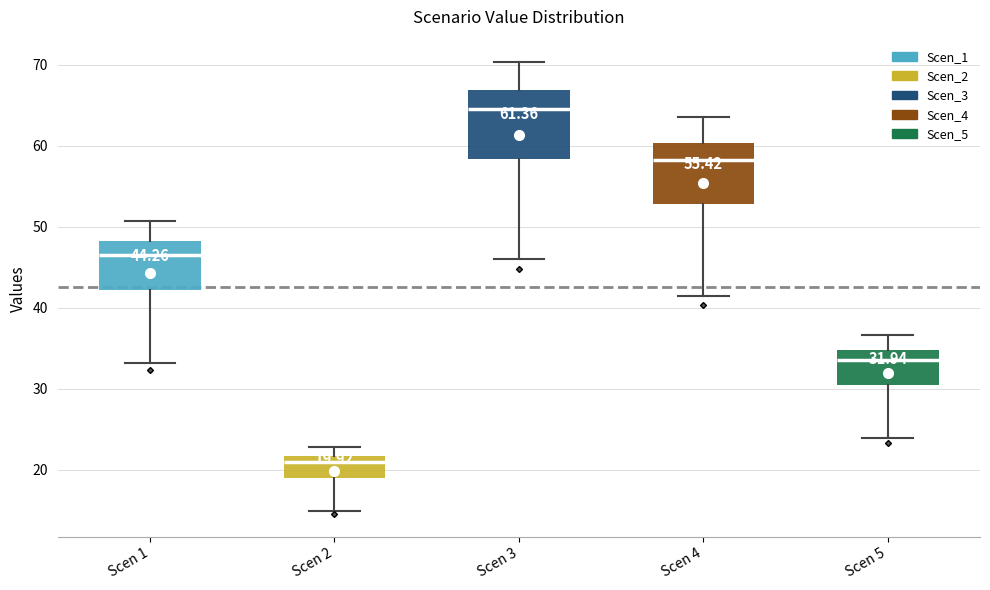

Which box's median line is the highest?

Scen 3